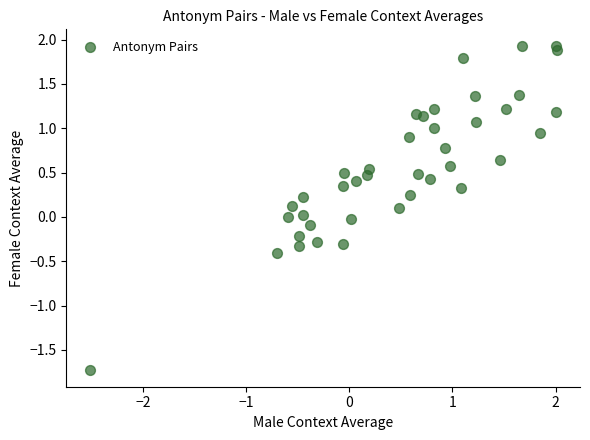

What is the range of Y values (max minus min)?

3.7